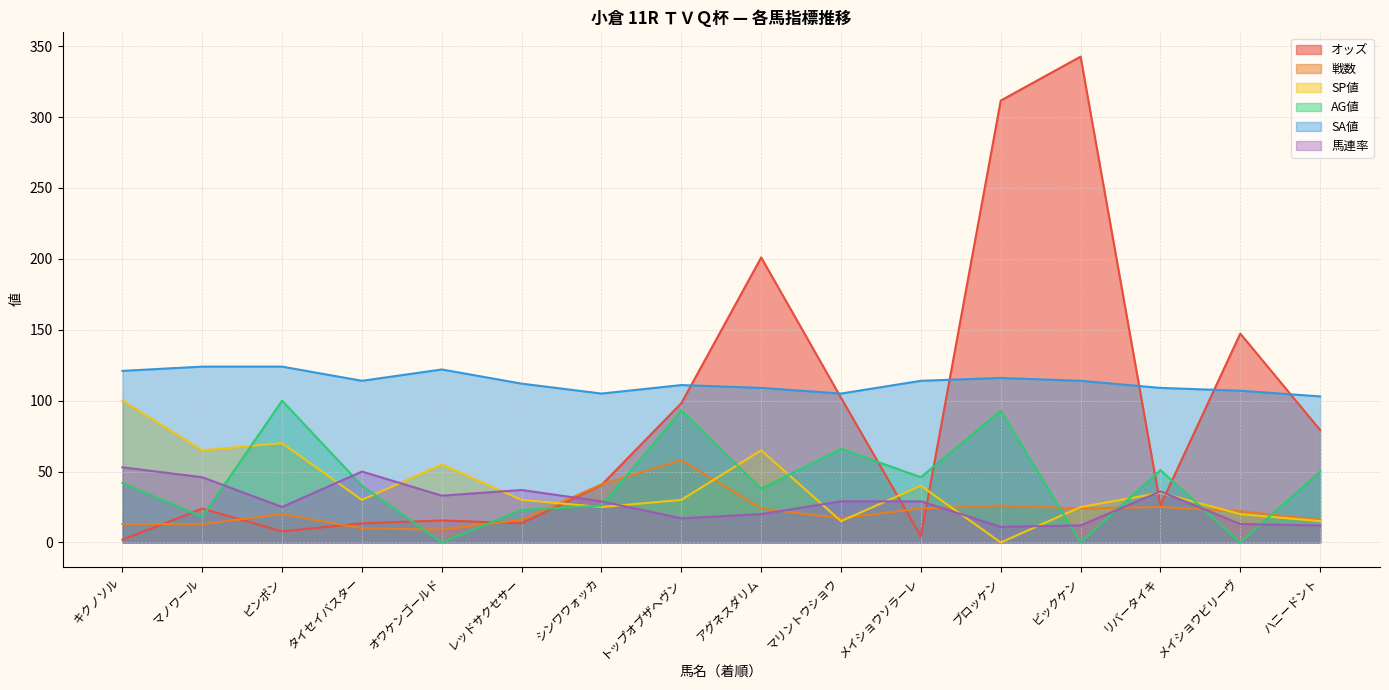

What position from the right is メイショウビリーヴ?

2